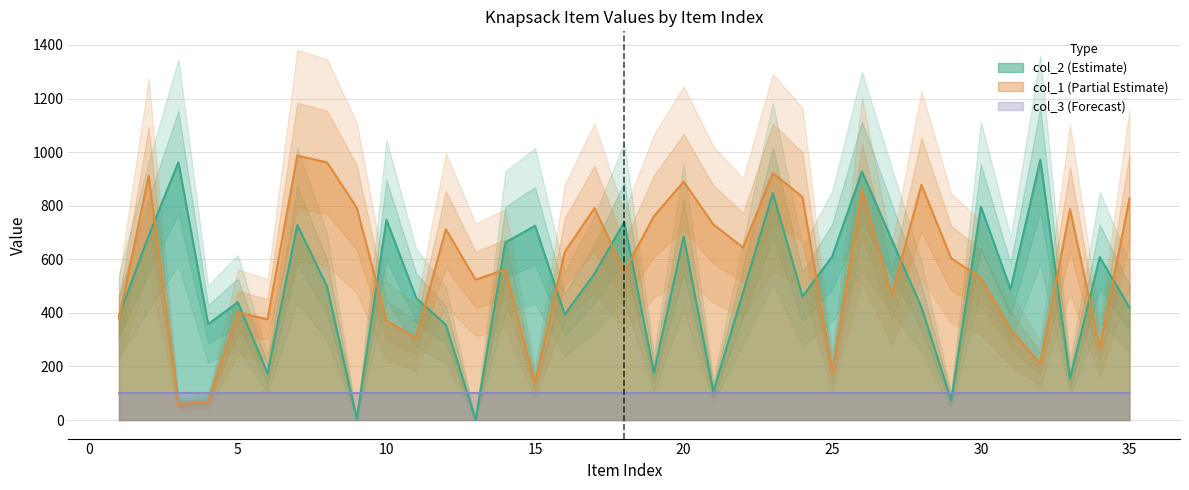

How many values in the col_1 series are below 604?

17